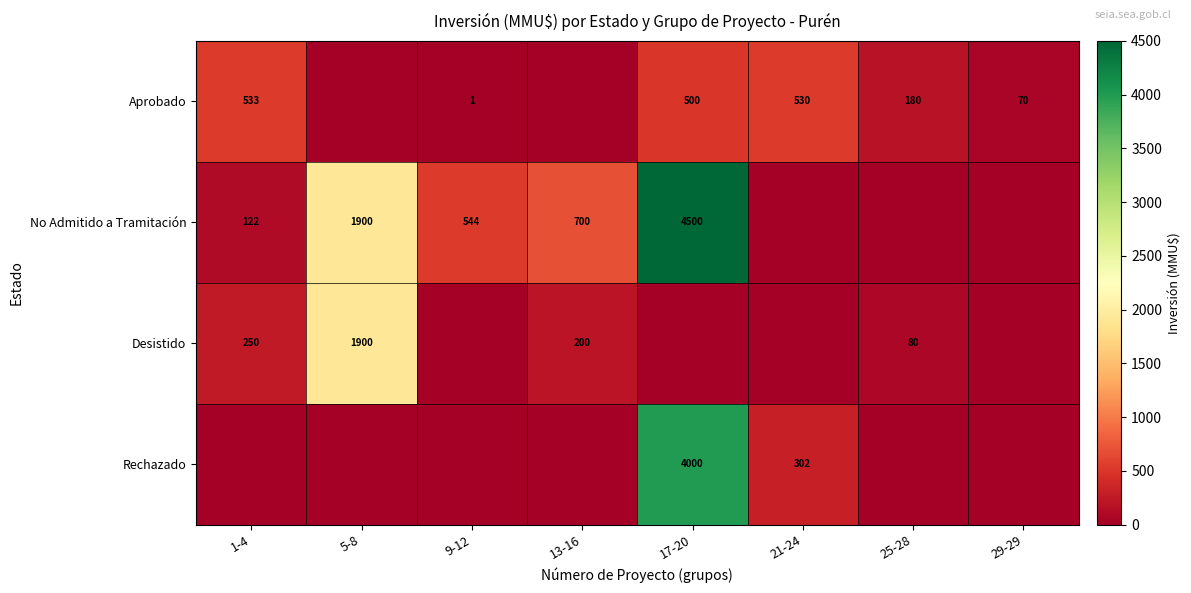

Is it true that No Admitido a Tramitación equals 4500 at 17-20?

True